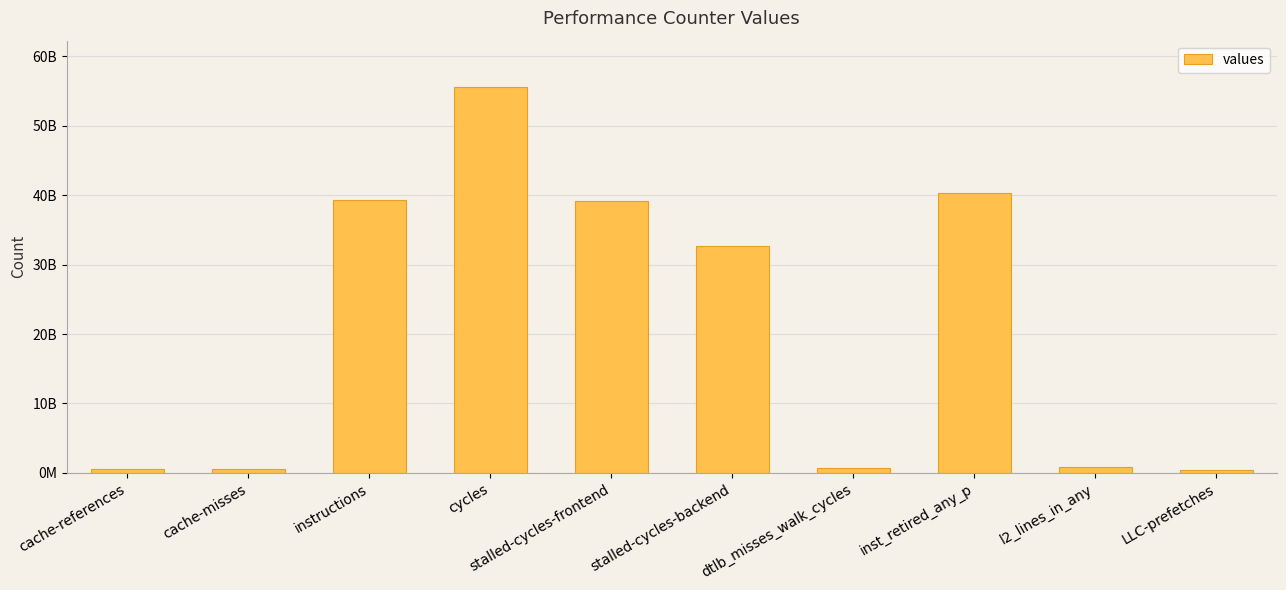

Are the bars grouped side by side (vs. stacked)?

No